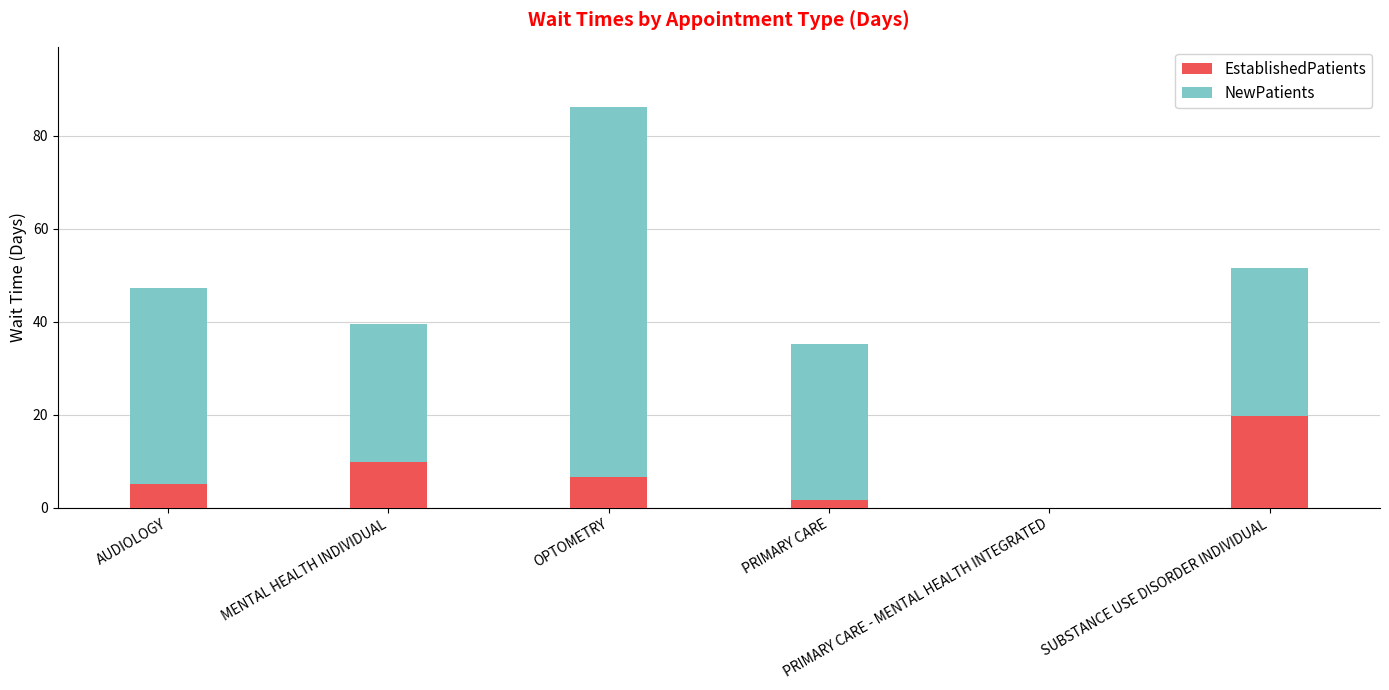

What is the sum of all EstablishedPatients values?

42.6